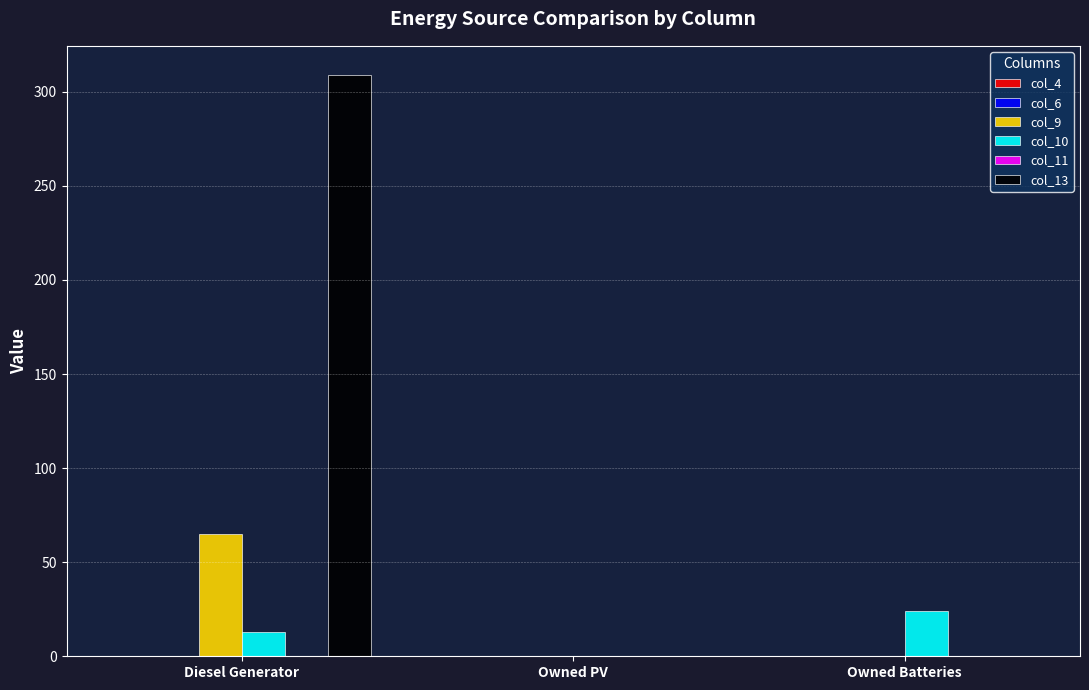

Reading left to right, transcribe all the data shown in this chart.

col_9: Diesel Generator=65.0	Owned PV=0.0	Owned Batteries=0.0
col_10: Diesel Generator=13.0	Owned PV=0.0	Owned Batteries=24.0
col_13: Diesel Generator=309.0	Owned PV=0.0	Owned Batteries=0.0